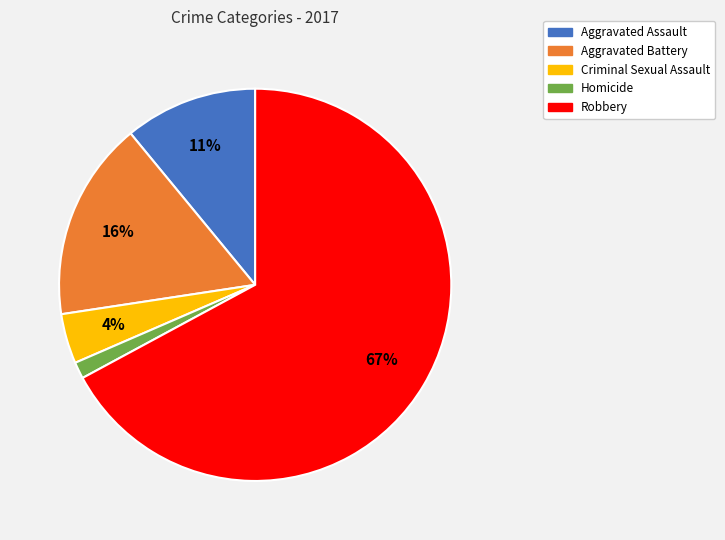

Is the sum of Criminal Sexual Assault and Aggravated Assault greater than half?

No